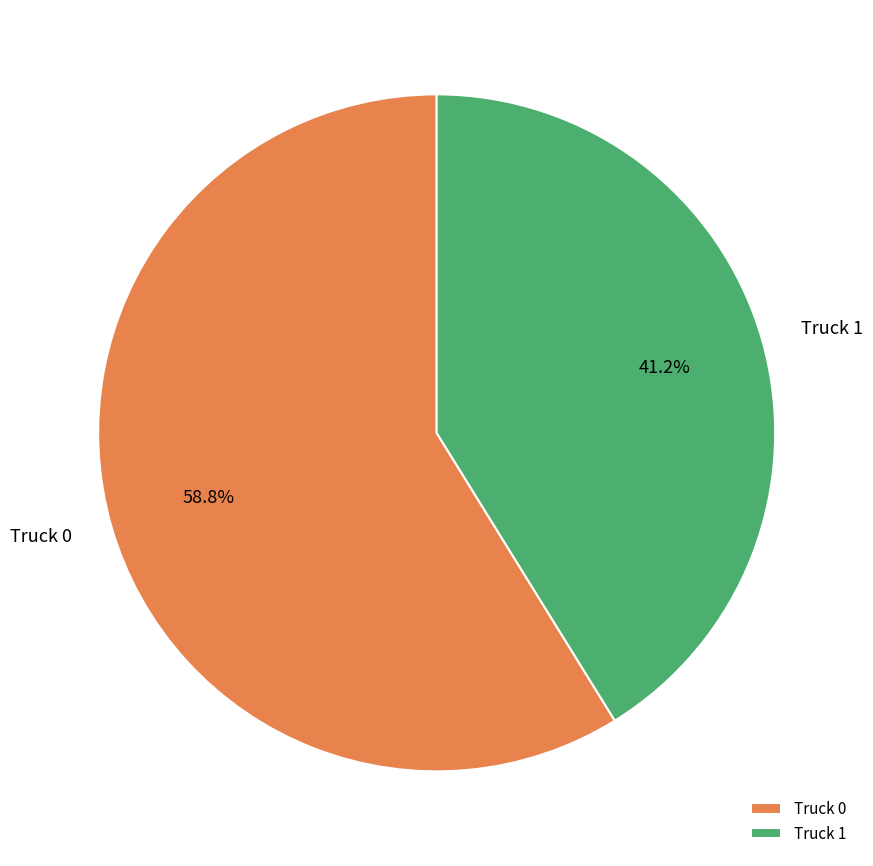

What is the smallest slice in the pie chart?

Truck 1